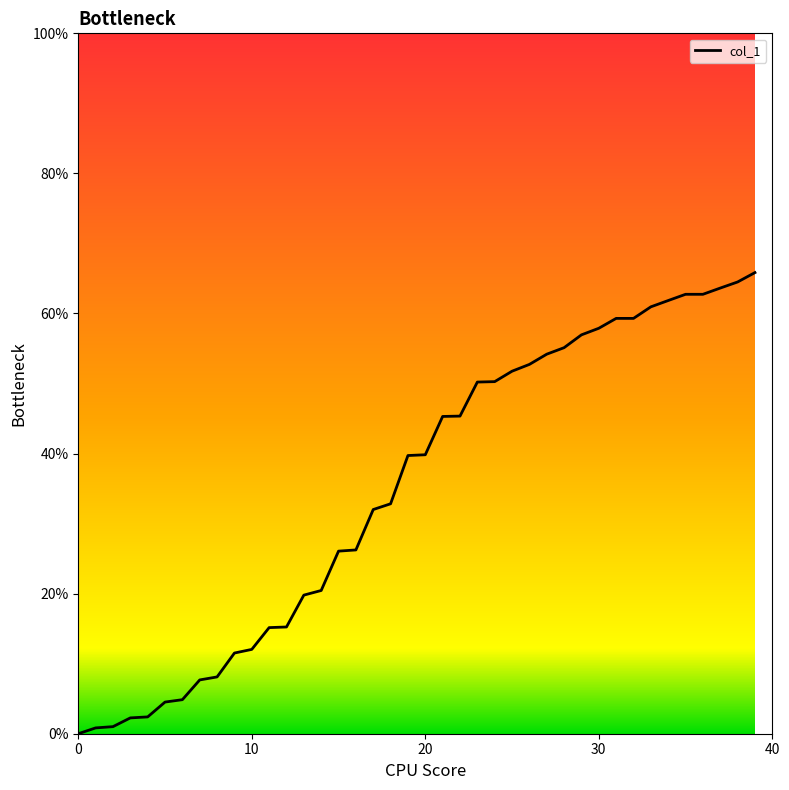

What is the difference between the maximum and minimum values?

65.8